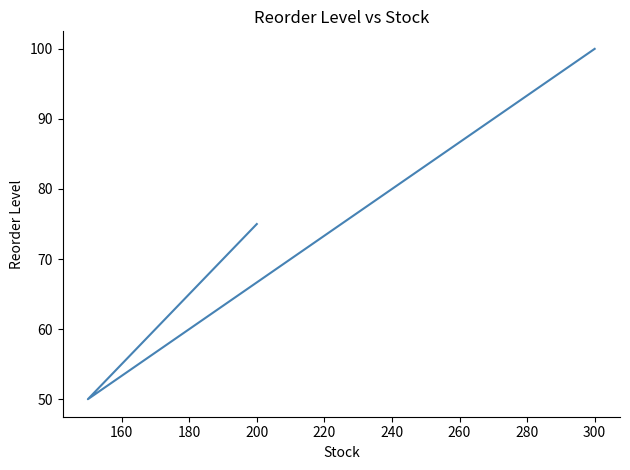

What is the average value?

75